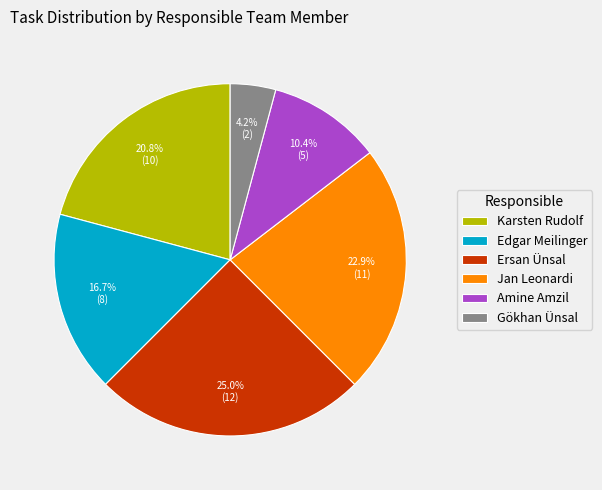

What is the largest slice in the pie chart?

Ersan Ünsal